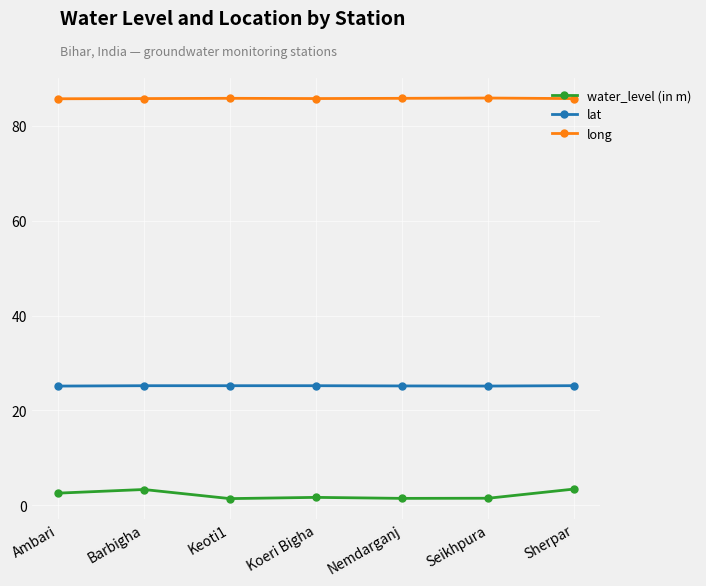

What is the total value across all series at Keoti1?

112.4